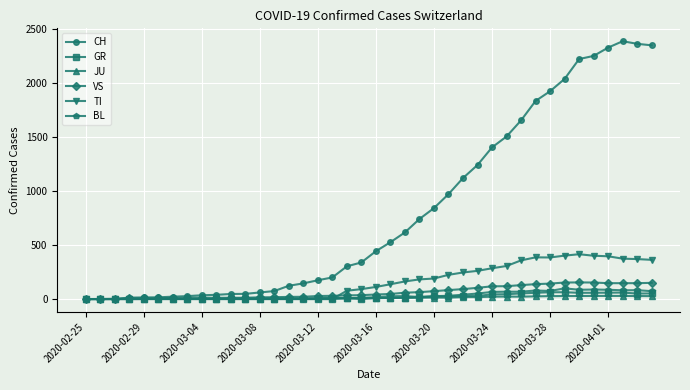

Which series has the widest spread of values?

CH